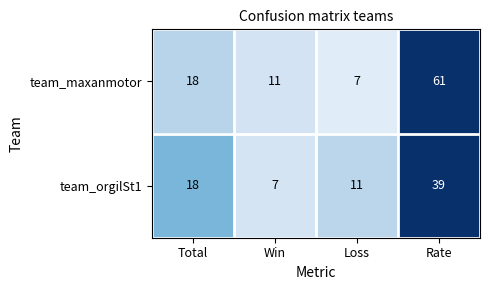

Rank the series at Loss from highest to lowest value.

team_orgilSt1, team_maxanmotor